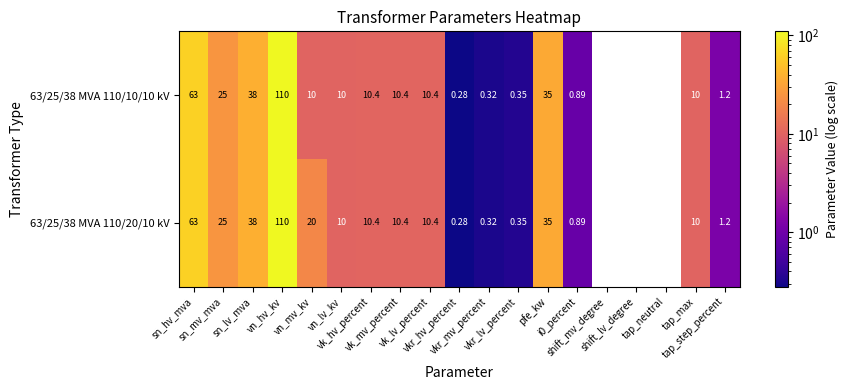

What value does the 63/25/38 MVA 110/20/10 kV series have at vk_mv_percent?

10.4